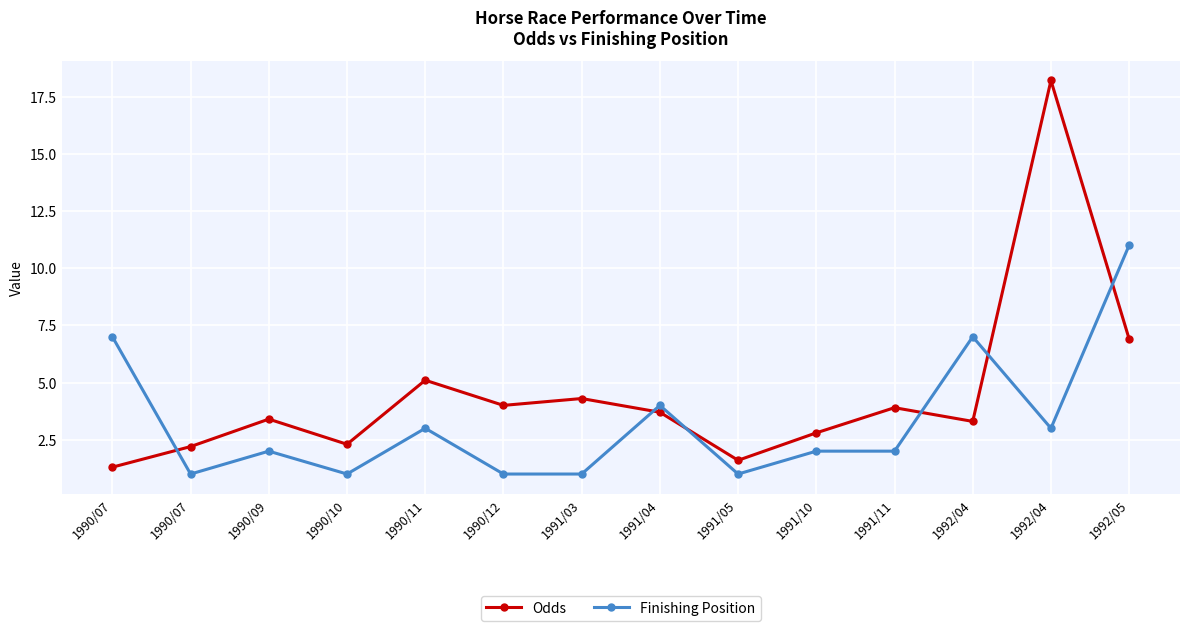

How many intersections are there between Finishing Position and Odds?

6